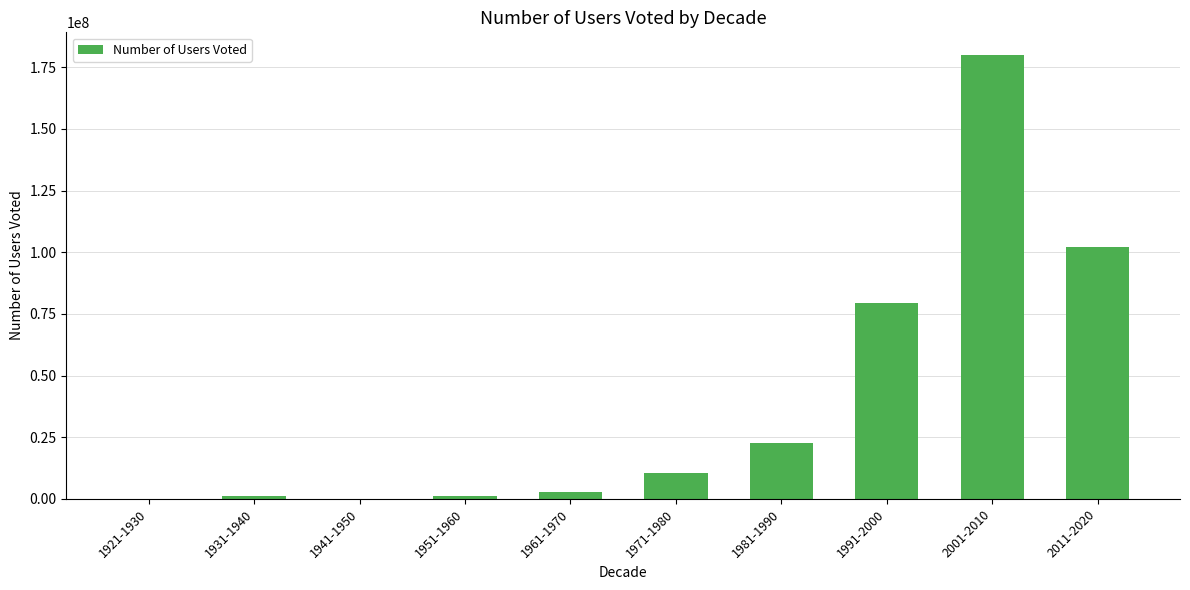

What is the sum of the values at 1971-1980 and 1941-1950?

10449819